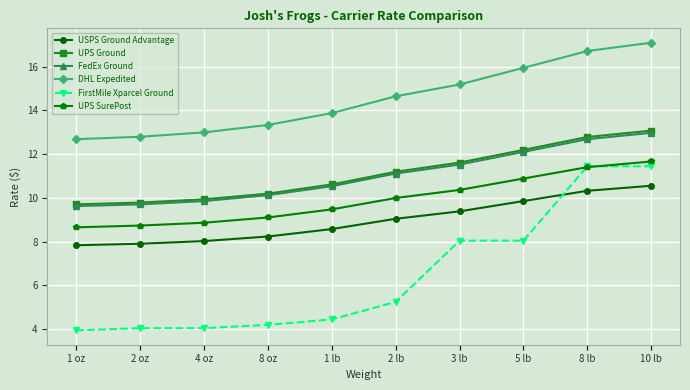

What are all the series names shown in the legend?

USPS Ground Advantage, UPS Ground, FedEx Ground, DHL Expedited, FirstMile Xparcel Ground, UPS SurePost